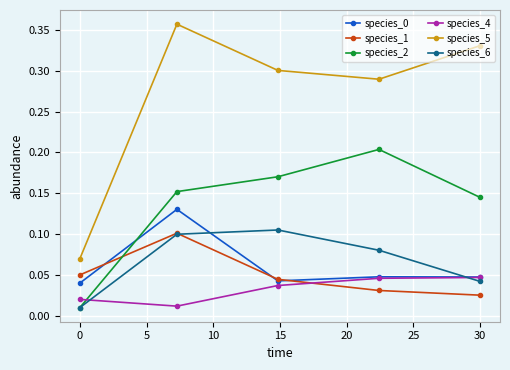

At how many categories does at least one series exceed 0?

5